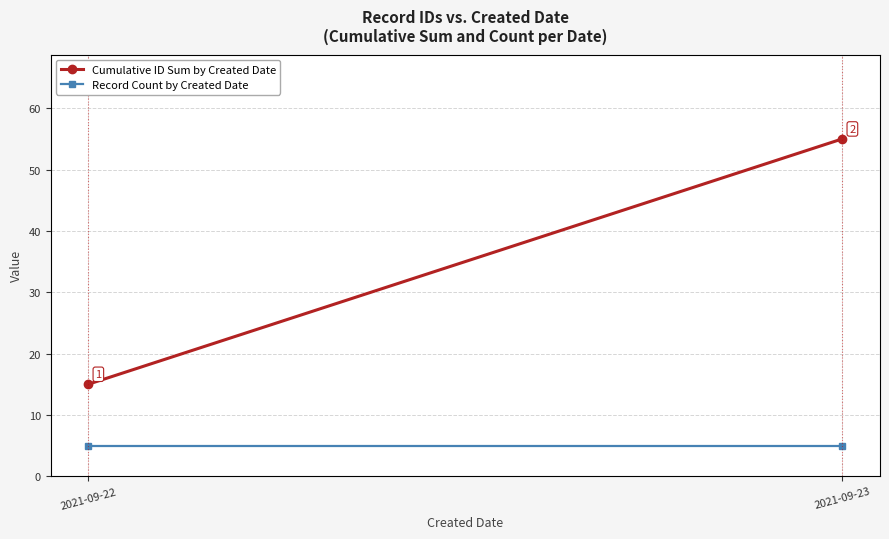

Is it true that Record Count by Created Date equals 7 at 2021-09-22?

False